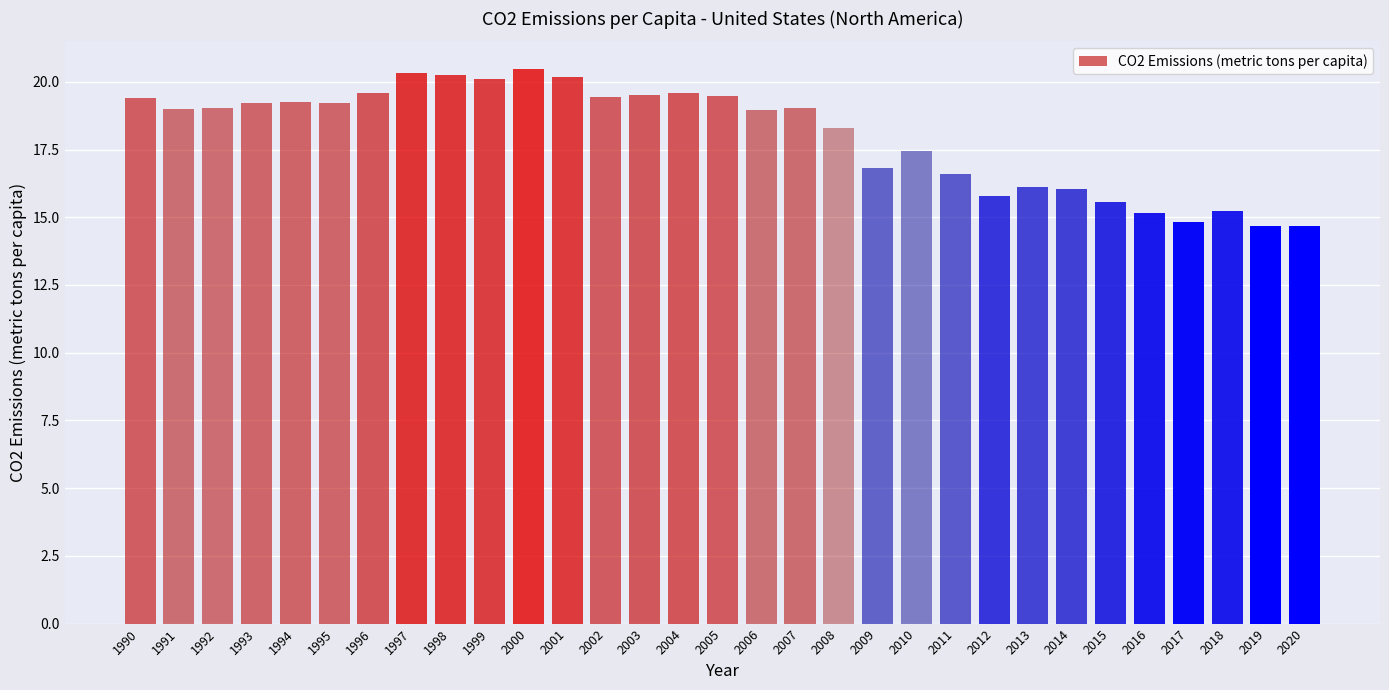

The chart shows a value of 19.5 at 2005. True or false?

True